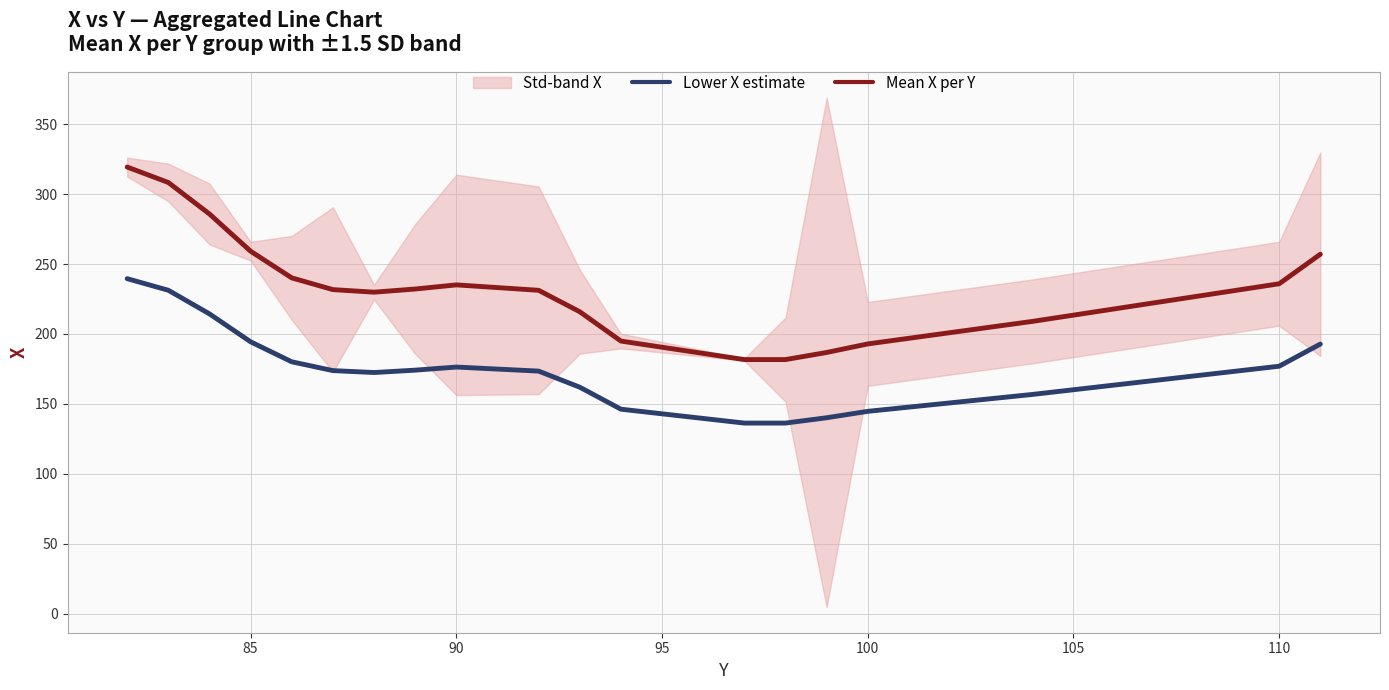

True or false: Mean X per Y and Lower X estimate intersect in this chart.

False